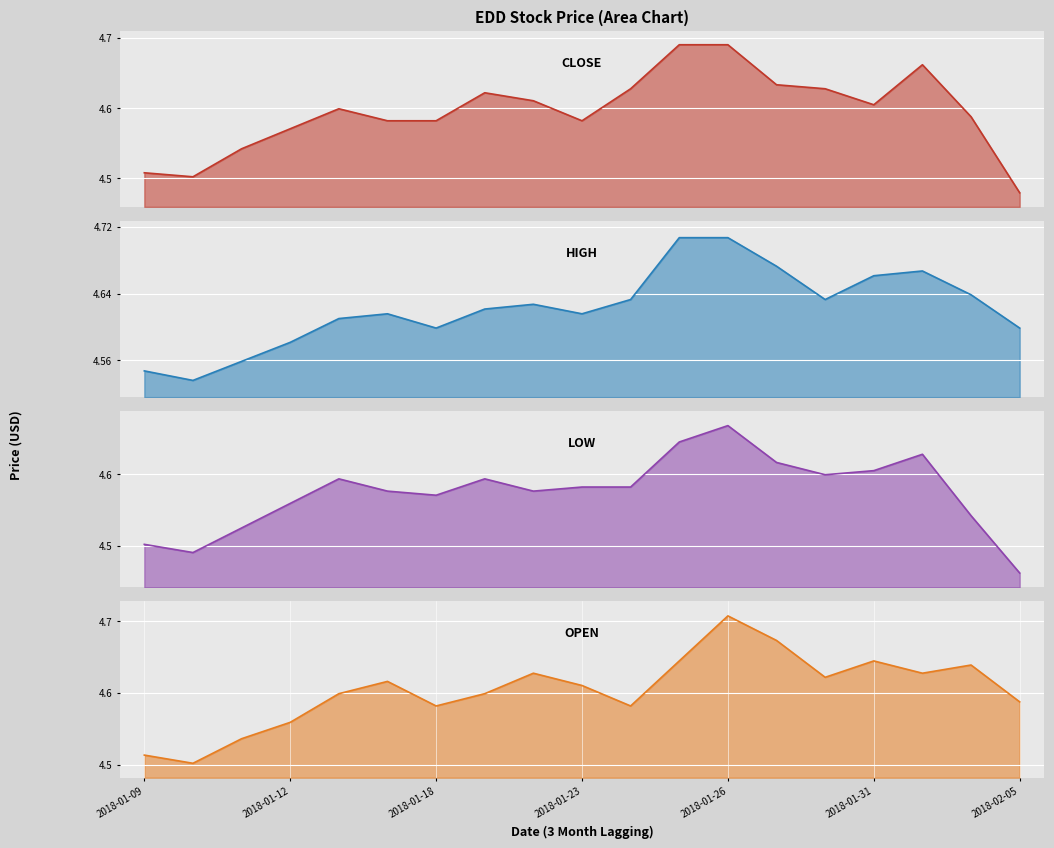

What is the value of the Low point at the 6th from the left?

4.6